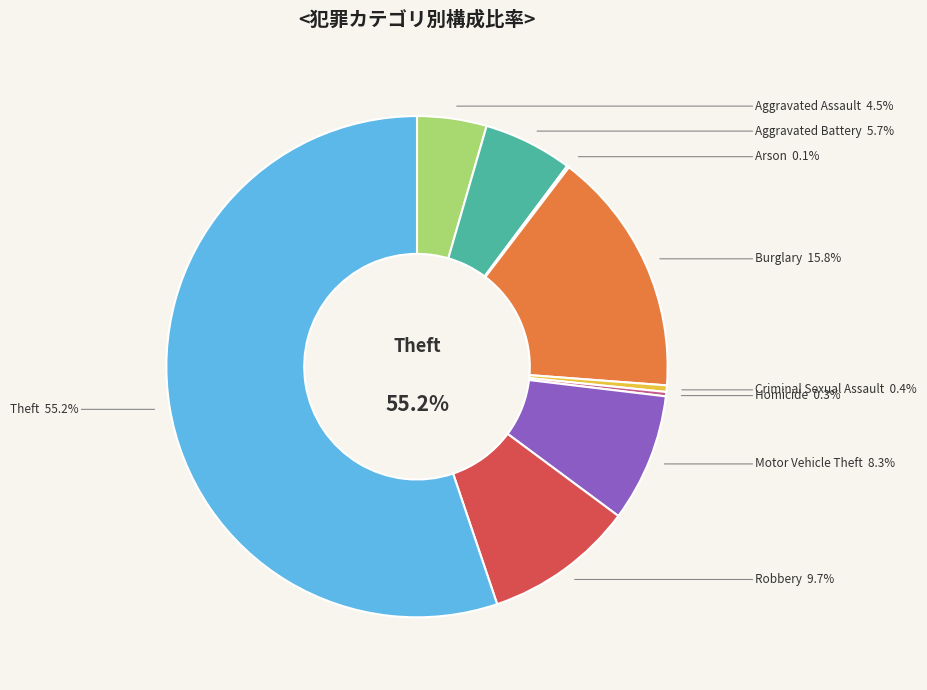

To the nearest percent, what portion does Aggravated Battery represent?

6%